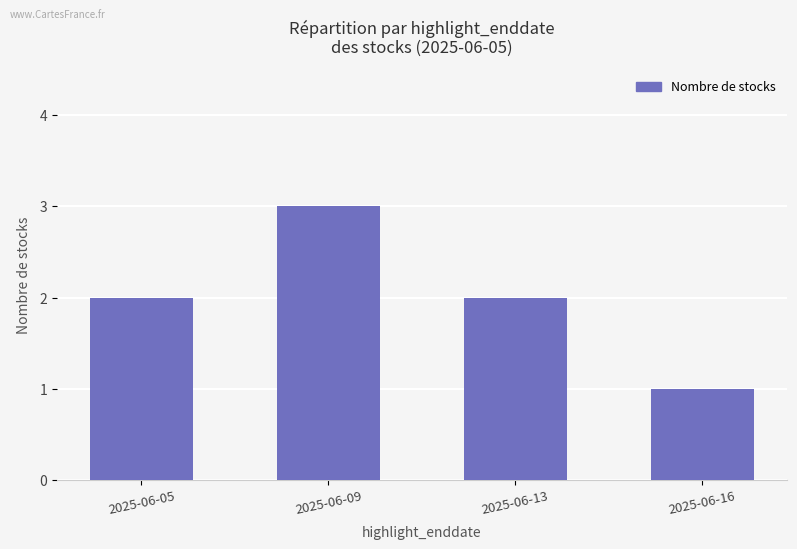

At which category does the chart reach its peak across all series?

2025-06-09